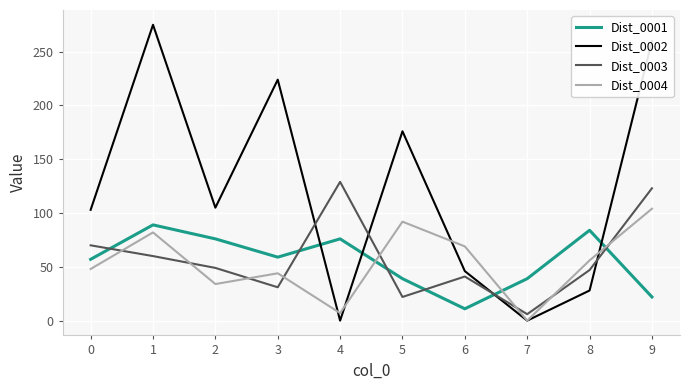

What is the total value across all series at 4?

212